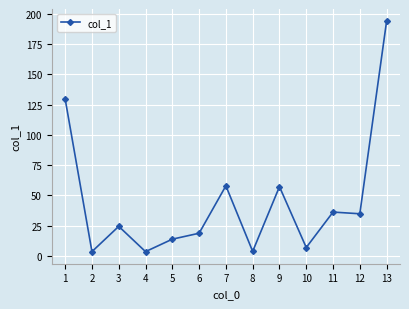

Where is the first local minimum?

2